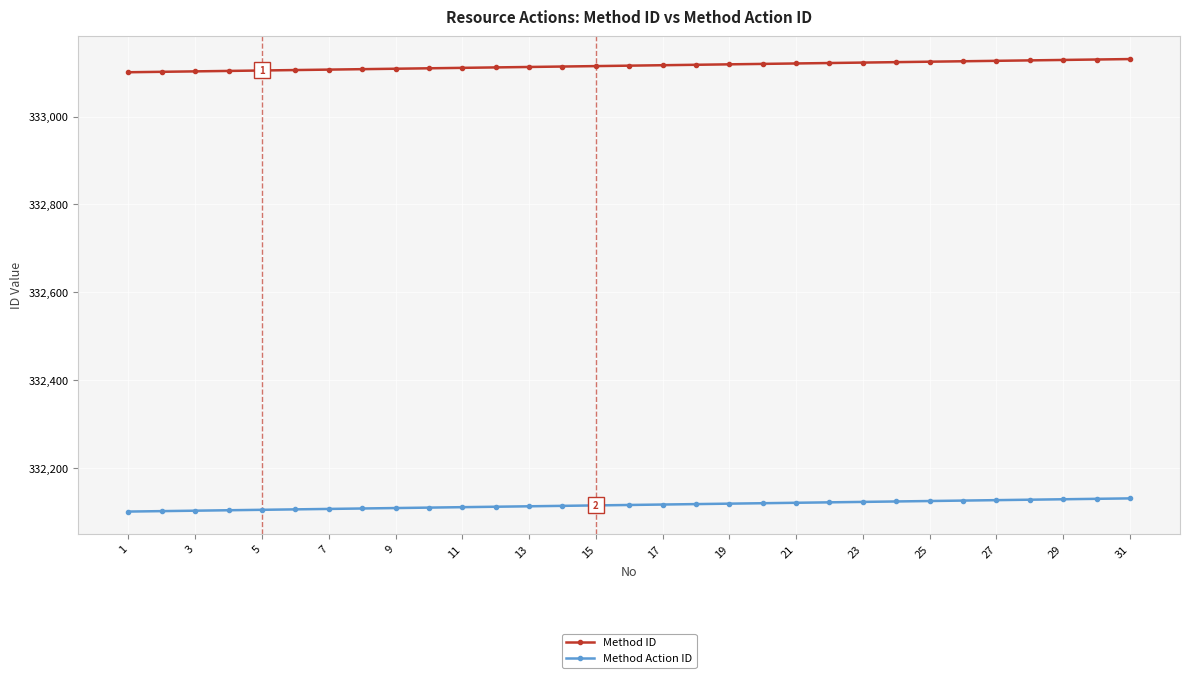

List the series in order of their peak value, lowest first.

Method Action ID, Method ID